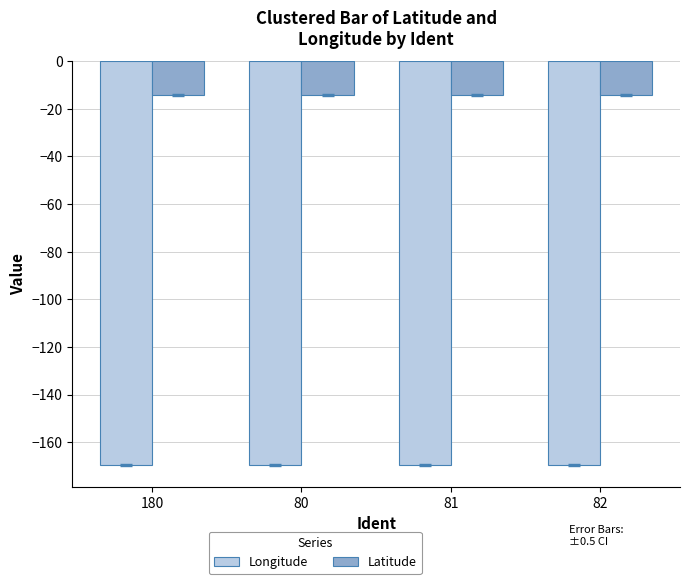

What position from the left is 82?

4